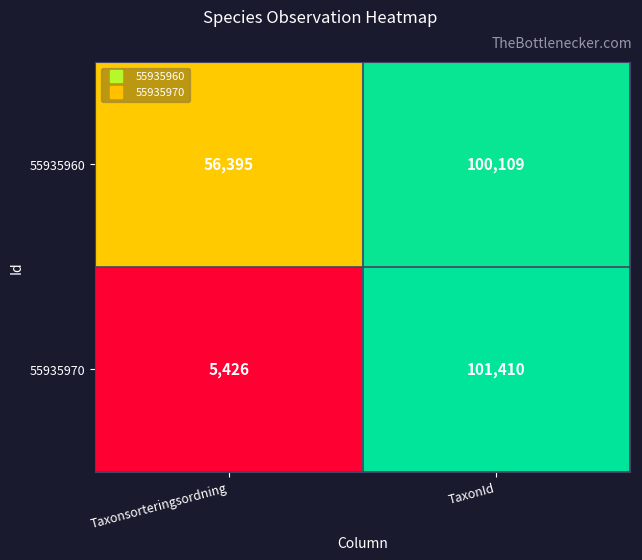

What is the sum of the 55935960 values at Taxonsorteringsordning and TaxonId?

156504